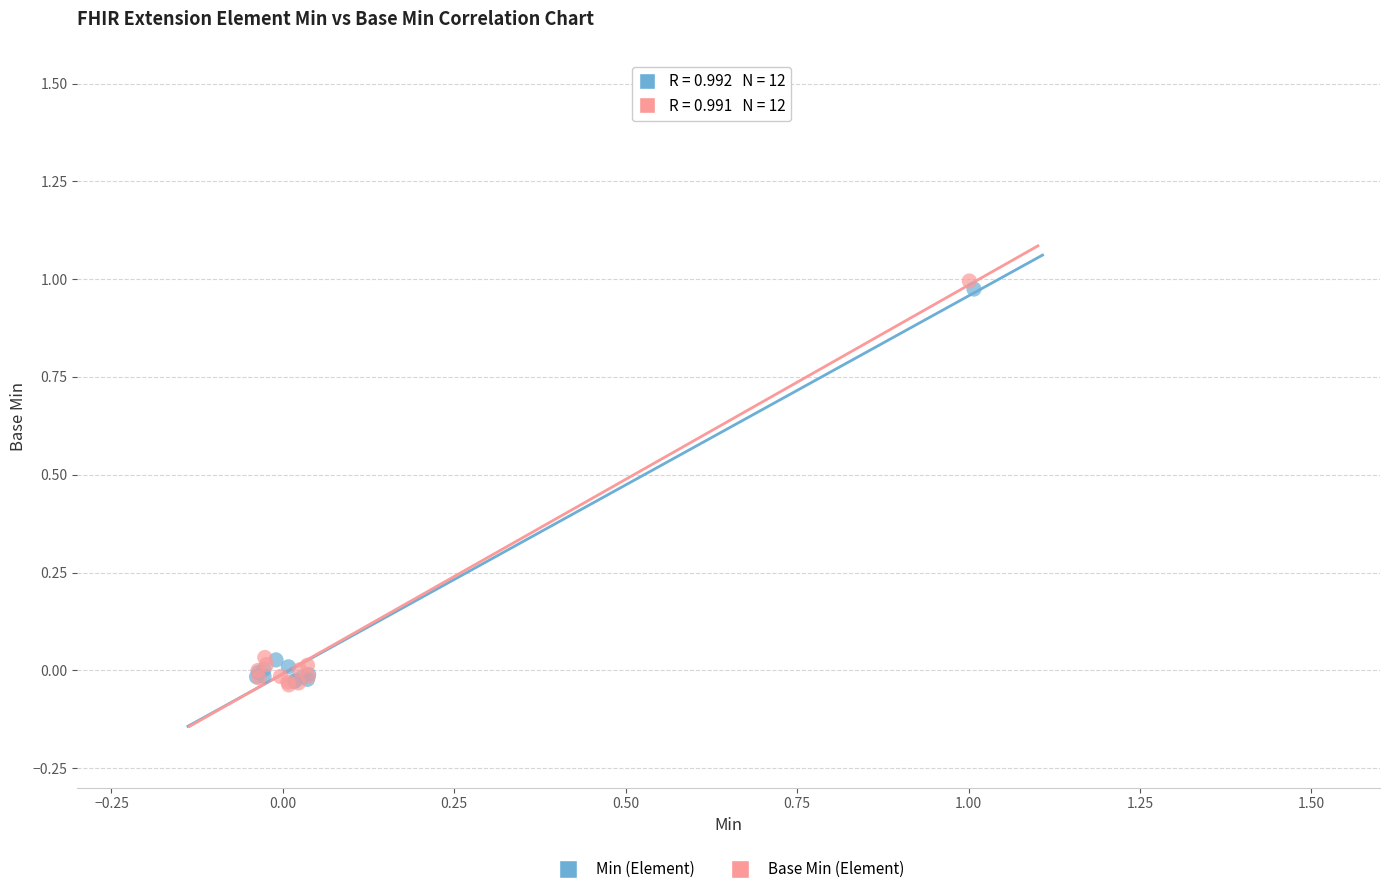

Which series reaches the maximum Y coordinate?

Base Min (Element)